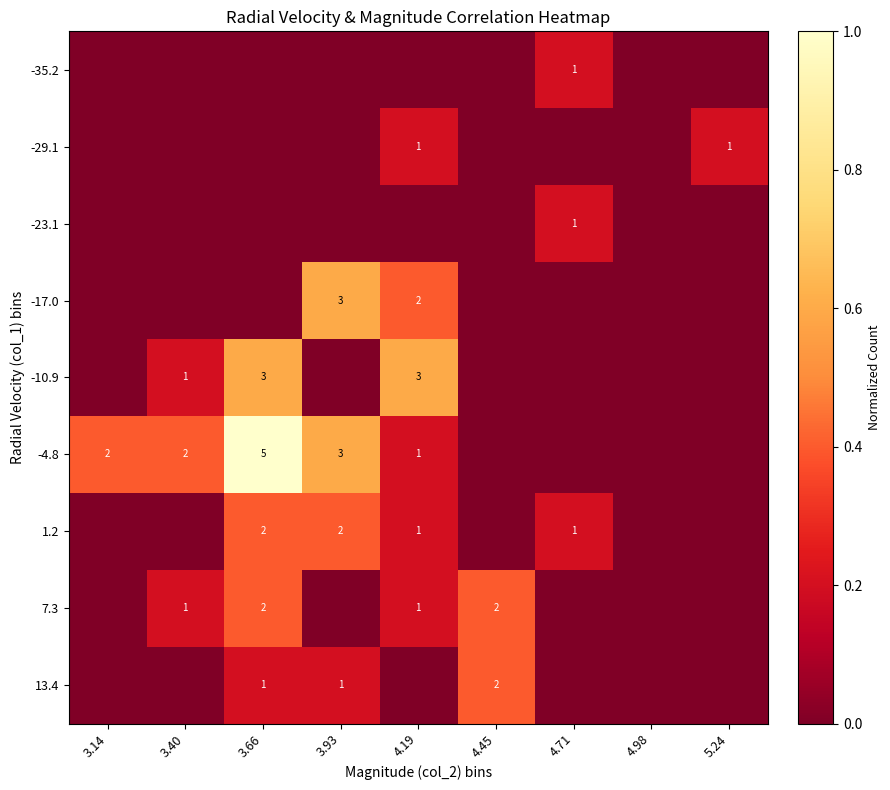

The 13.4 series shows 1 at 3.93. True or false?

True